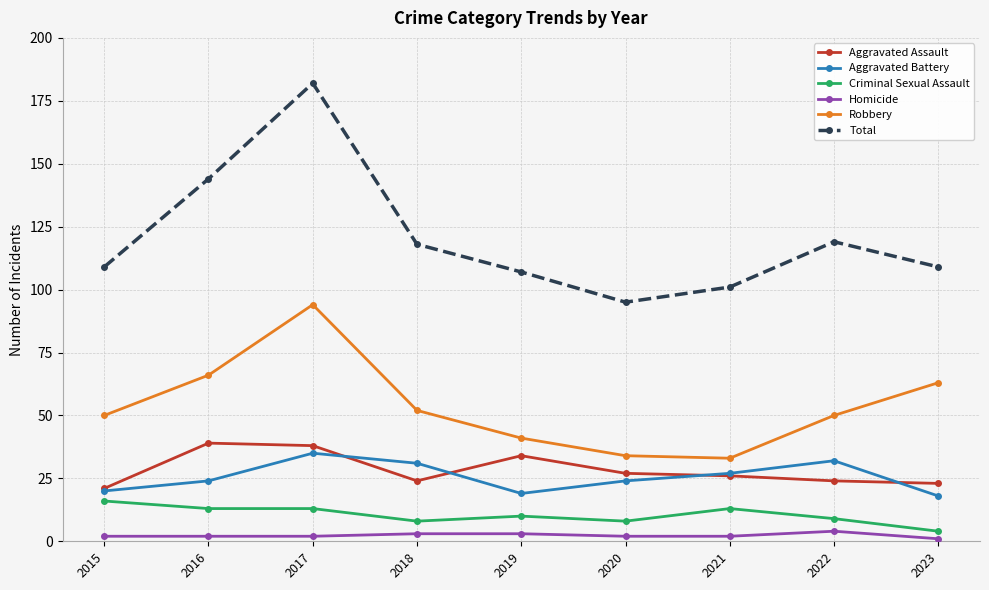

Where is Total nearest to the value 138?

2016